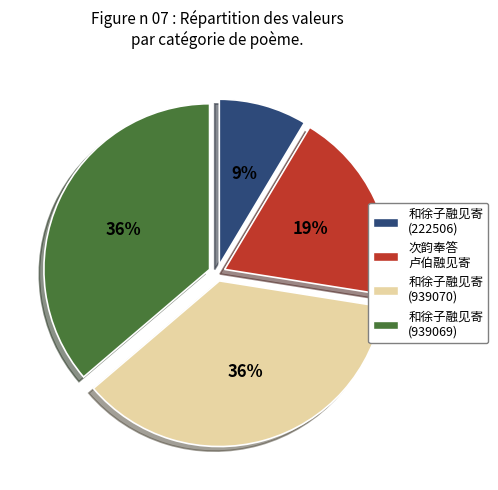

Does any single category account for the majority?

No